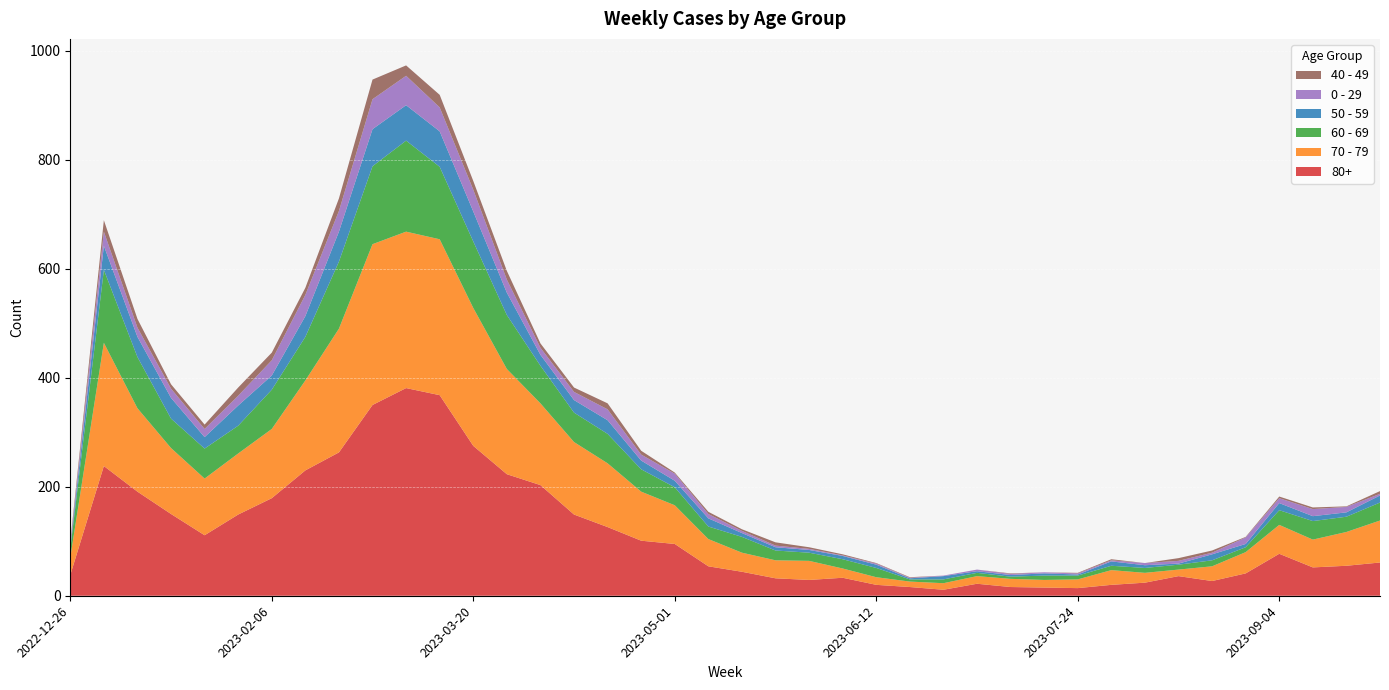

Reading left to right, transcribe all the data shown in this chart.

80+: 2022-12-26=38	2023-01-02=238	2023-01-09=191	2023-01-16=150	2023-01-23=111	2023-01-30=149	2023-02-06=179	2023-02-13=230	2023-02-20=263	2023-02-27=350	2023-03-06=381	2023-03-13=368	2023-03-20=275	2023-03-27=223	2023-04-03=203	2023-04-10=149	2023-04-17=126	2023-04-24=101	2023-05-01=95	2023-05-08=54	2023-05-15=44	2023-05-22=32	2023-05-29=29	2023-06-05=33	2023-06-12=20	2023-06-19=16	2023-06-26=11	2023-07-03=22	2023-07-10=16	2023-07-17=15	2023-07-24=14	2023-07-31=20	2023-08-07=24	2023-08-14=36	2023-08-21=27	2023-08-28=41	2023-09-04=77	2023-09-11=52	2023-09-18=55	2023-09-25=61
70 - 79: 2022-12-26=32	2023-01-02=226	2023-01-09=153	2023-01-16=121	2023-01-23=104	2023-01-30=112	2023-02-06=127	2023-02-13=165	2023-02-20=227	2023-02-27=295	2023-03-06=287	2023-03-13=286	2023-03-20=253	2023-03-27=193	2023-04-03=150	2023-04-10=133	2023-04-17=117	2023-04-24=90	2023-05-01=71	2023-05-08=50	2023-05-15=35	2023-05-22=33	2023-05-29=35	2023-06-05=17	2023-06-12=14	2023-06-19=10	2023-06-26=12	2023-07-03=14	2023-07-10=15	2023-07-17=14	2023-07-24=16	2023-07-31=27	2023-08-07=18	2023-08-14=12	2023-08-21=27	2023-08-28=39	2023-09-04=53	2023-09-11=51	2023-09-18=62	2023-09-25=77
60 - 69: 2022-12-26=16	2023-01-02=134	2023-01-09=94	2023-01-16=54	2023-01-23=55	2023-01-30=51	2023-02-06=72	2023-02-13=80	2023-02-20=123	2023-02-27=143	2023-03-06=167	2023-03-13=133	2023-03-20=122	2023-03-27=99	2023-04-03=69	2023-04-10=54	2023-04-17=54	2023-04-24=41	2023-05-01=33	2023-05-08=23	2023-05-15=29	2023-05-22=18	2023-05-29=15	2023-06-05=17	2023-06-12=17	2023-06-19=4	2023-06-26=7	2023-07-03=6	2023-07-10=4	2023-07-17=8	2023-07-24=7	2023-07-31=8	2023-08-07=9	2023-08-14=9	2023-08-21=11	2023-08-28=9	2023-09-04=27	2023-09-11=34	2023-09-18=28	2023-09-25=33
50 - 59: 2022-12-26=5	2023-01-02=44	2023-01-09=37	2023-01-16=38	2023-01-23=21	2023-01-30=37	2023-02-06=26	2023-02-13=38	2023-02-20=55	2023-02-27=68	2023-03-06=65	2023-03-13=65	2023-03-20=55	2023-03-27=41	2023-04-03=20	2023-04-10=23	2023-04-17=25	2023-04-24=16	2023-05-01=12	2023-05-08=15	2023-05-15=7	2023-05-22=6	2023-05-29=5	2023-06-05=6	2023-06-12=6	2023-06-19=2	2023-06-26=6	2023-07-03=3	2023-07-10=3	2023-07-17=4	2023-07-24=2	2023-07-31=8	2023-08-07=5	2023-08-14=2	2023-08-21=11	2023-08-28=6	2023-09-04=13	2023-09-11=9	2023-09-18=8	2023-09-25=13
0 - 29: 2022-12-26=4	2023-01-02=26	2023-01-09=17	2023-01-16=17	2023-01-23=15	2023-01-30=18	2023-02-06=28	2023-02-13=39	2023-02-20=38	2023-02-27=55	2023-03-06=54	2023-03-13=44	2023-03-20=40	2023-03-27=24	2023-04-03=13	2023-04-10=15	2023-04-17=20	2023-04-24=11	2023-05-01=13	2023-05-08=8	2023-05-15=4	2023-05-22=3	2023-05-29=2	2023-06-05=1	2023-06-12=2	2023-06-19=1	2023-06-26=1	2023-07-03=3	2023-07-10=2	2023-07-17=2	2023-07-24=2	2023-07-31=2	2023-08-07=4	2023-08-14=5	2023-08-21=3	2023-08-28=12	2023-09-04=9	2023-09-11=13	2023-09-18=10	2023-09-25=3
40 - 49: 2022-12-26=4	2023-01-02=21	2023-01-09=16	2023-01-16=8	2023-01-23=8	2023-01-30=15	2023-02-06=14	2023-02-13=13	2023-02-20=23	2023-02-27=36	2023-03-06=19	2023-03-13=23	2023-03-20=16	2023-03-27=16	2023-04-03=8	2023-04-10=8	2023-04-17=11	2023-04-24=7	2023-05-01=2	2023-05-08=4	2023-05-15=3	2023-05-22=6	2023-05-29=3	2023-06-05=2	2023-06-12=1	2023-06-19=1	2023-06-26=0	2023-07-03=0	2023-07-10=1	2023-07-17=0	2023-07-24=1	2023-07-31=2	2023-08-07=0	2023-08-14=5	2023-08-21=4	2023-08-28=1	2023-09-04=3	2023-09-11=3	2023-09-18=1	2023-09-25=5